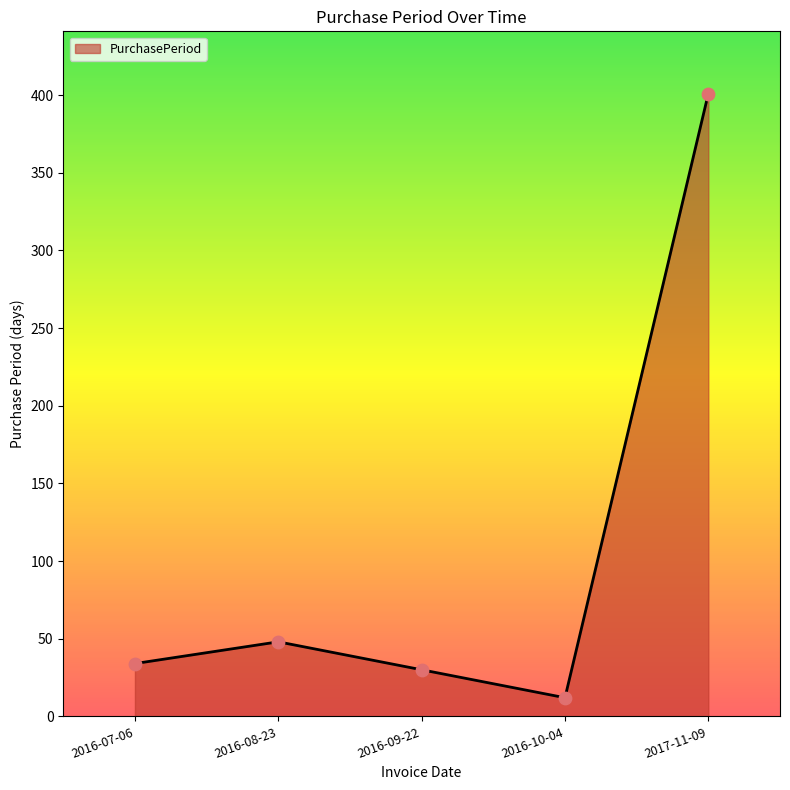

What is the change in value from 2016-10-04 to 2017-11-09?

+389